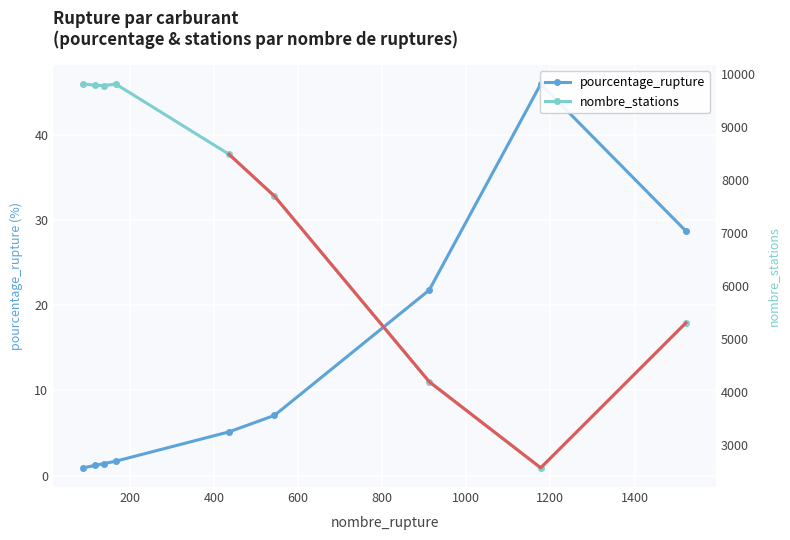

How many values in the pourcentage_rupture series are below 5?

4